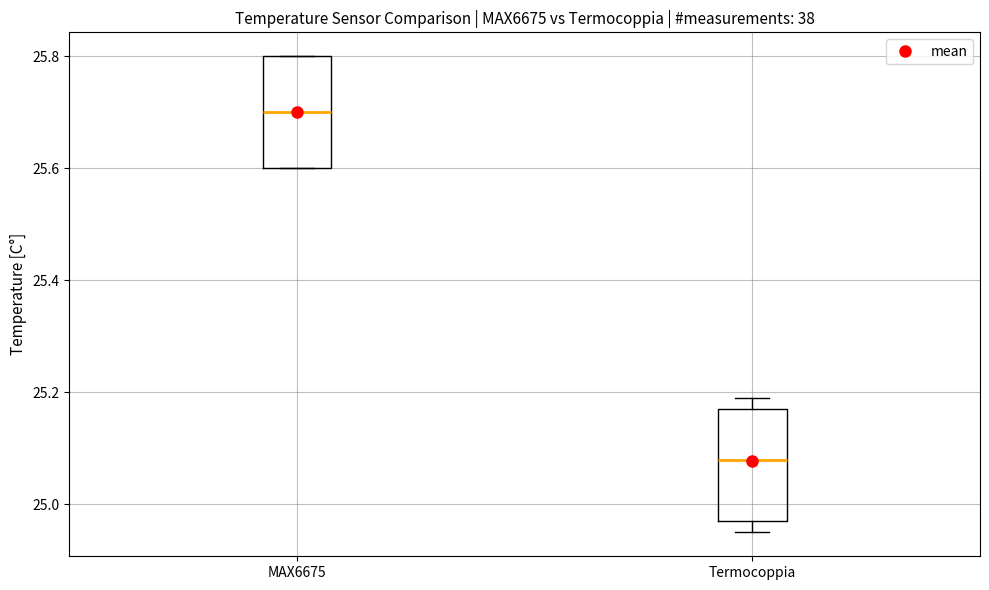

Reading left to right, read every box against the y-axis: the position of its median line, the range the box covers, and the ends of its whiskers. The values are not printed on the chart, so give them approximately, as read against the axis.

MAX6675: median 25.70, box 25.60 to 25.80, whiskers 25.60 to 25.80
Termocoppia: median 25.08, box 24.98 to 25.18, whiskers 24.96 to 25.20